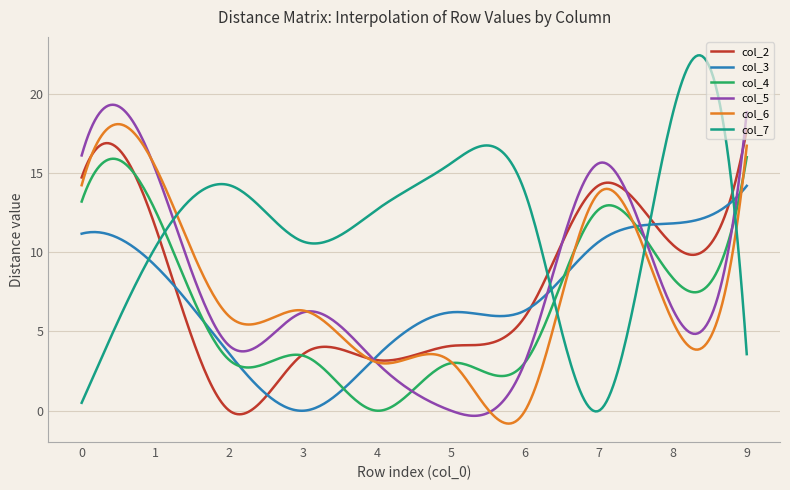

True or false: col_5 has more than 0 interior local peaks.

True